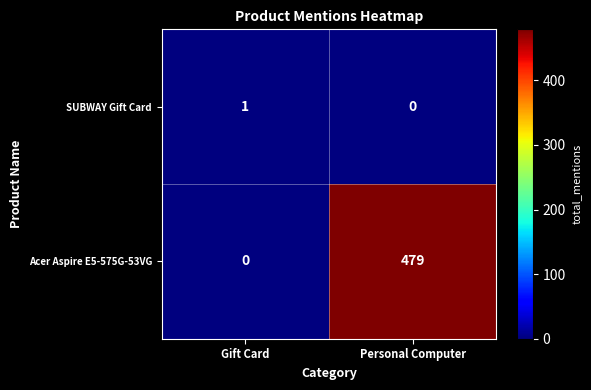

Reading left to right, extract all data points from this chart.

SUBWAY Gift Card: Gift Card=1	Personal Computer=0
Acer Aspire E5-575G-53VG: Gift Card=0	Personal Computer=479